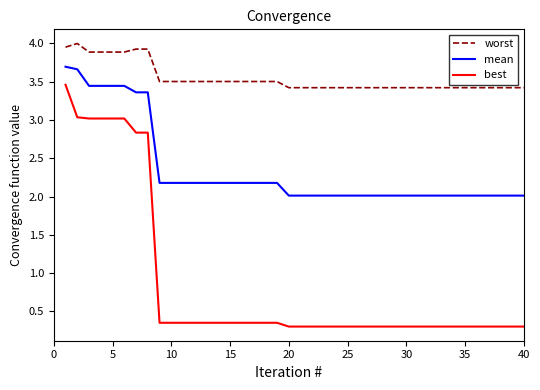

True or false: best and worst intersect in this chart.

False